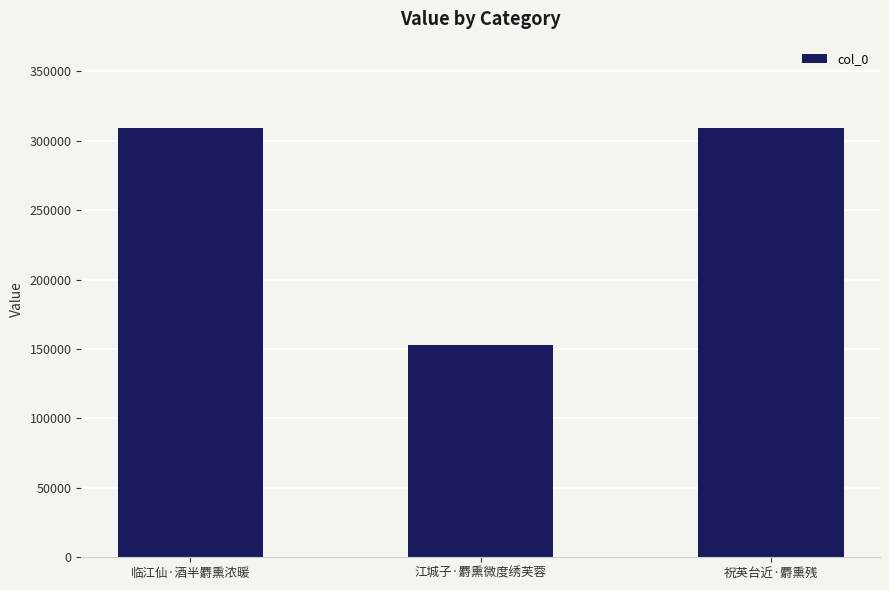

The value at 临江仙·酒半麝熏浓暖 is 204940. True or false?

False